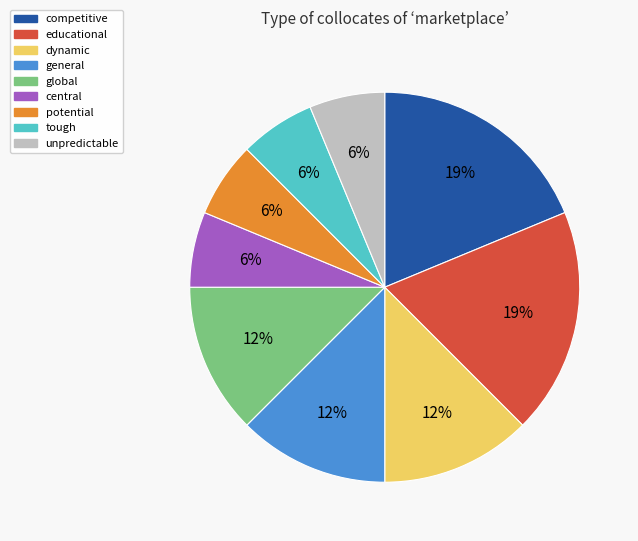

To the nearest percent, what percentage of the pie is educational?

19%